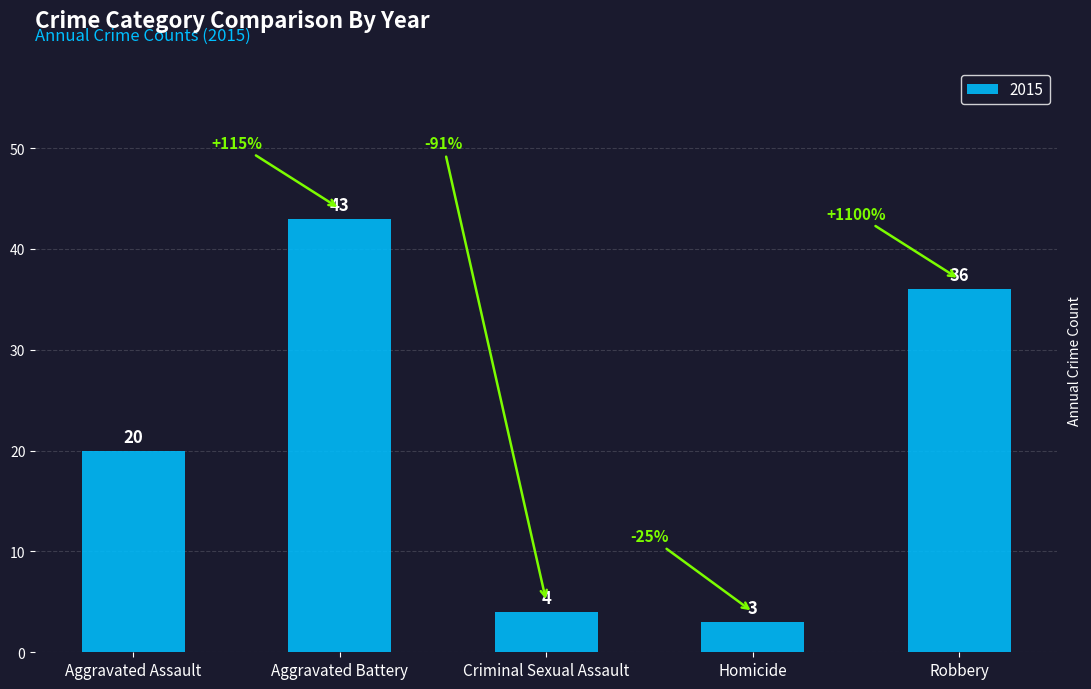

What is the ratio of the value at Aggravated Battery to the value at Robbery?

1.2